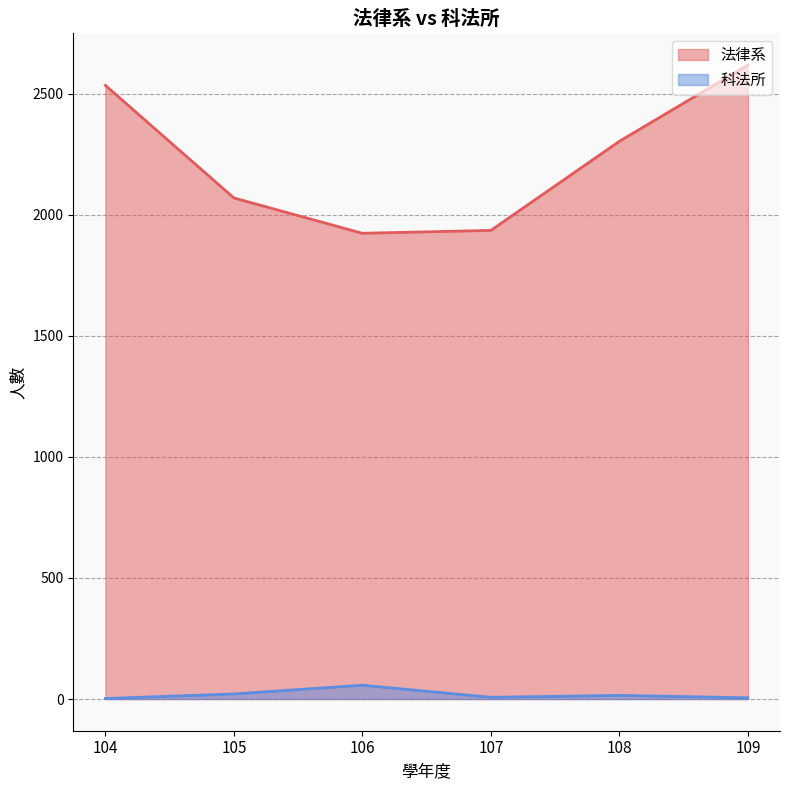

How many categories are shown in the chart?

6